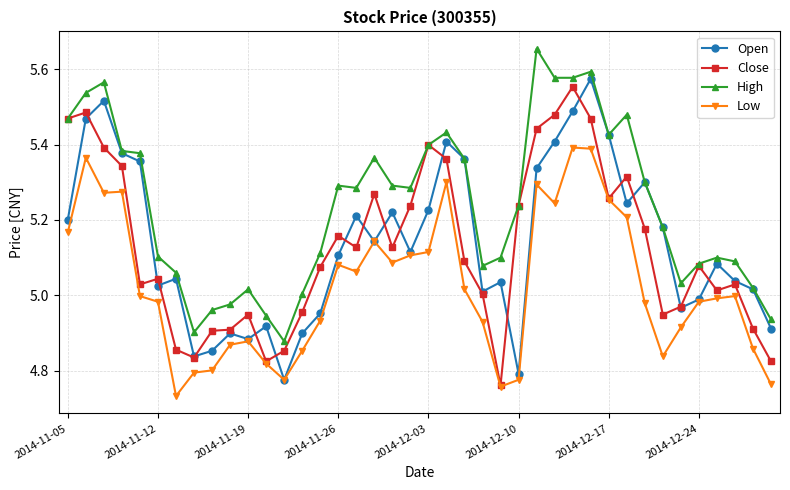

True or false: High and Low cross at least once.

False